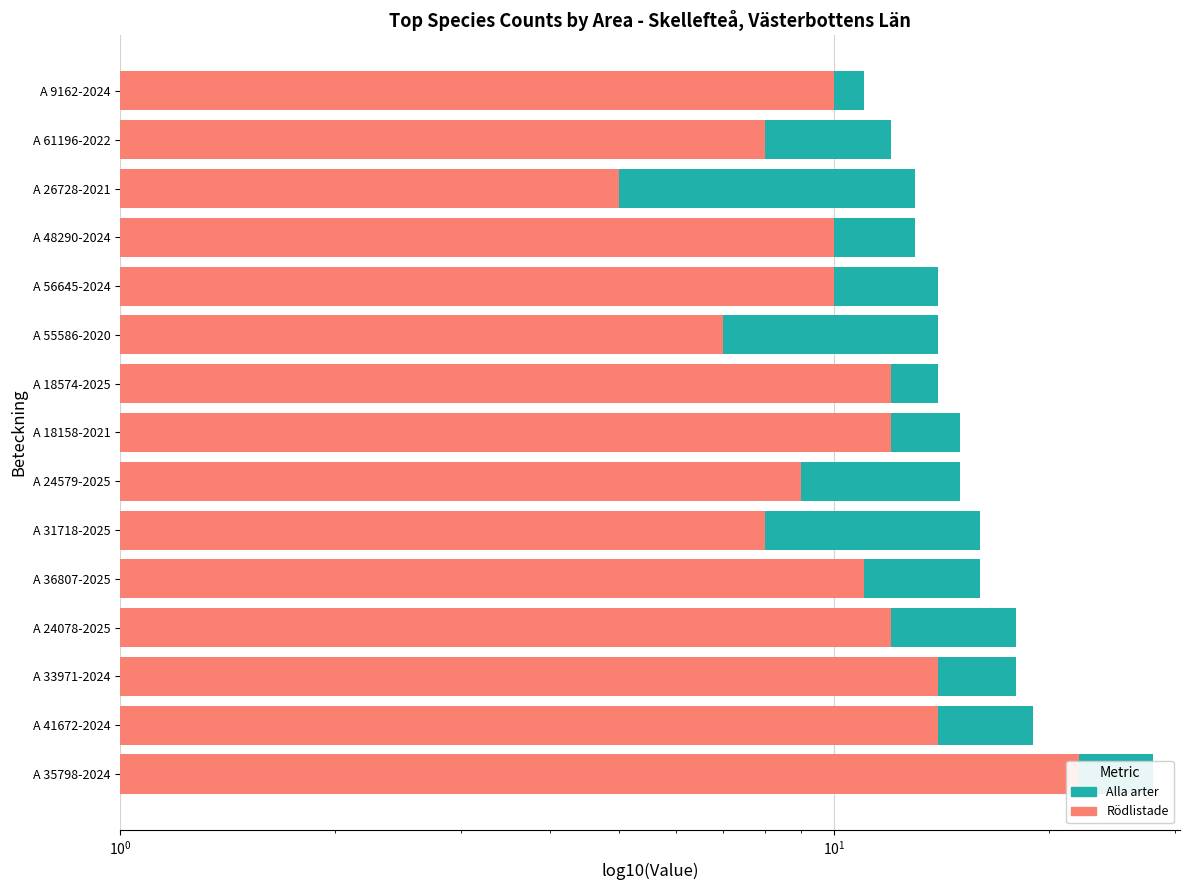

Which series has the widest spread of values?

Alla arter